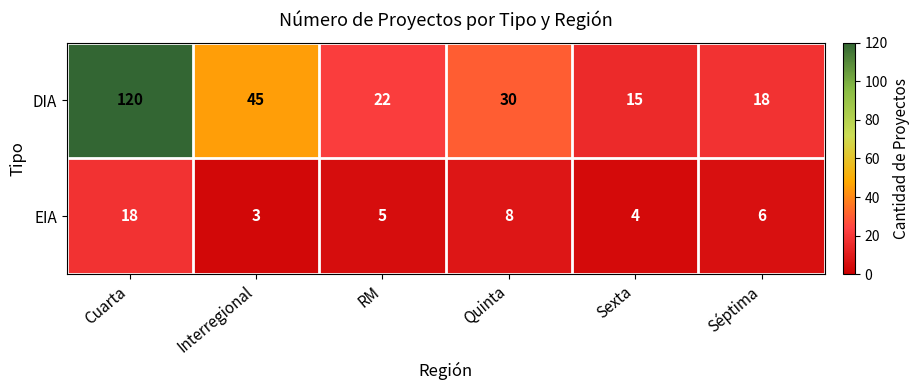

How many series are shown in this chart?

2